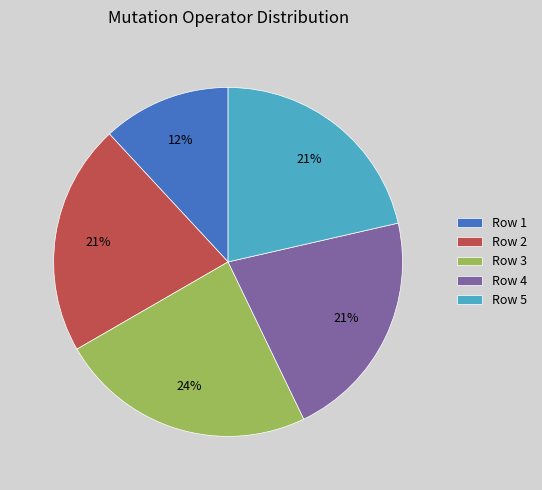

Is the sum of Row 5 and Row 3 greater than half?

No